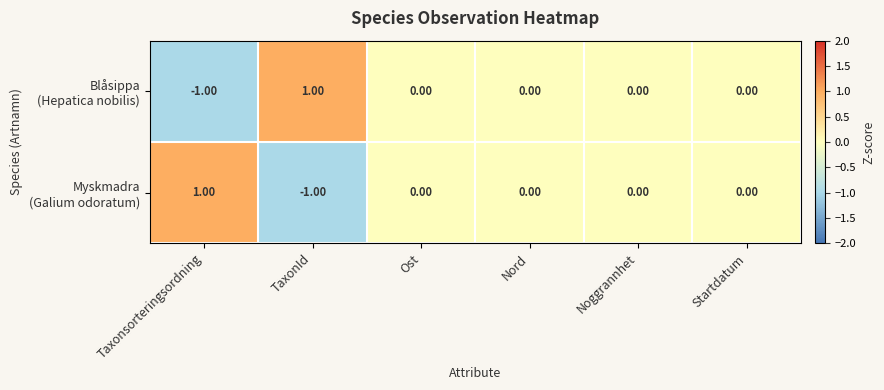

How many series are shown in this chart?

2